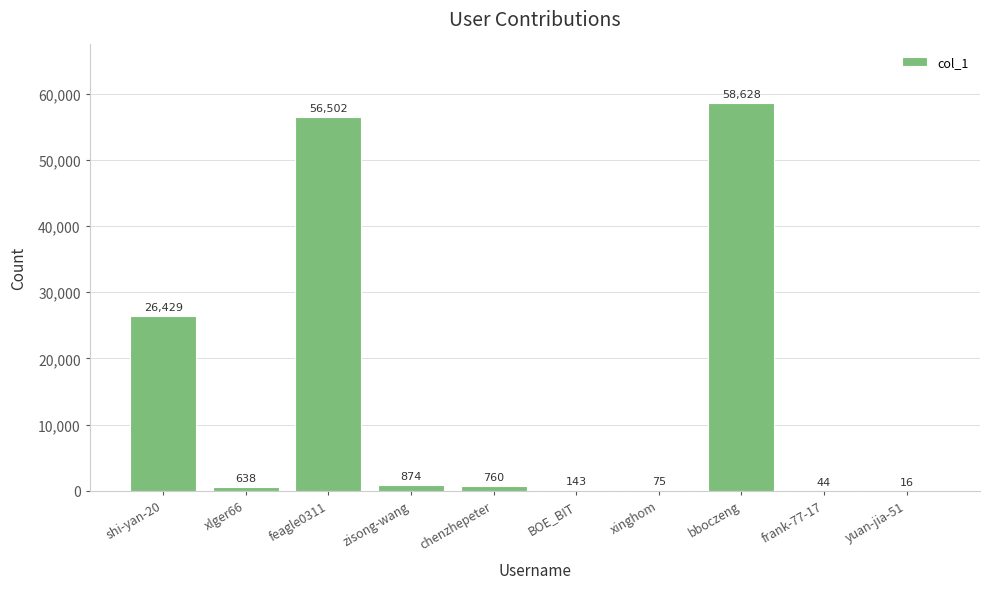

What is the sum of all values?

144109